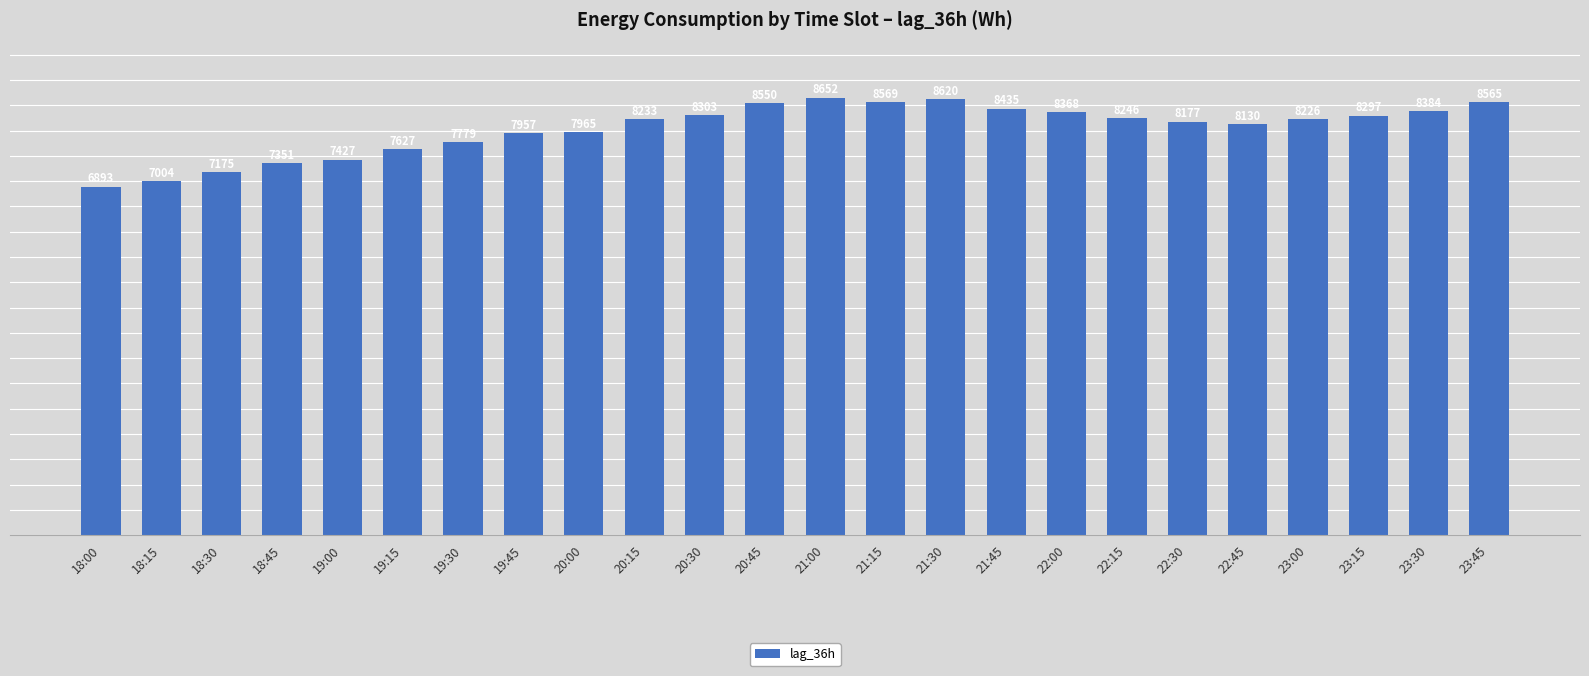

What is the difference between the second highest and minimum values?

1727